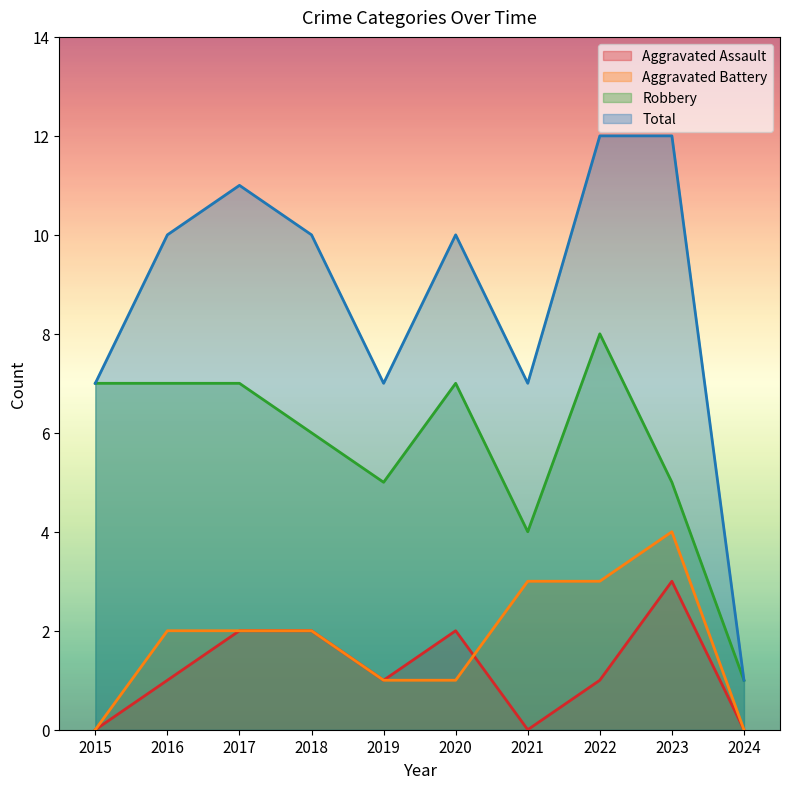

Reading right to left, list all the values displayed in this chart.

Aggravated Assault: 2024=0	2023=3	2022=1	2021=0	2020=2	2019=1	2018=2	2017=2	2016=1	2015=0
Aggravated Battery: 2024=0	2023=4	2022=3	2021=3	2020=1	2019=1	2018=2	2017=2	2016=2	2015=0
Robbery: 2024=1	2023=5	2022=8	2021=4	2020=7	2019=5	2018=6	2017=7	2016=7	2015=7
Total: 2024=1	2023=12	2022=12	2021=7	2020=10	2019=7	2018=10	2017=11	2016=10	2015=7